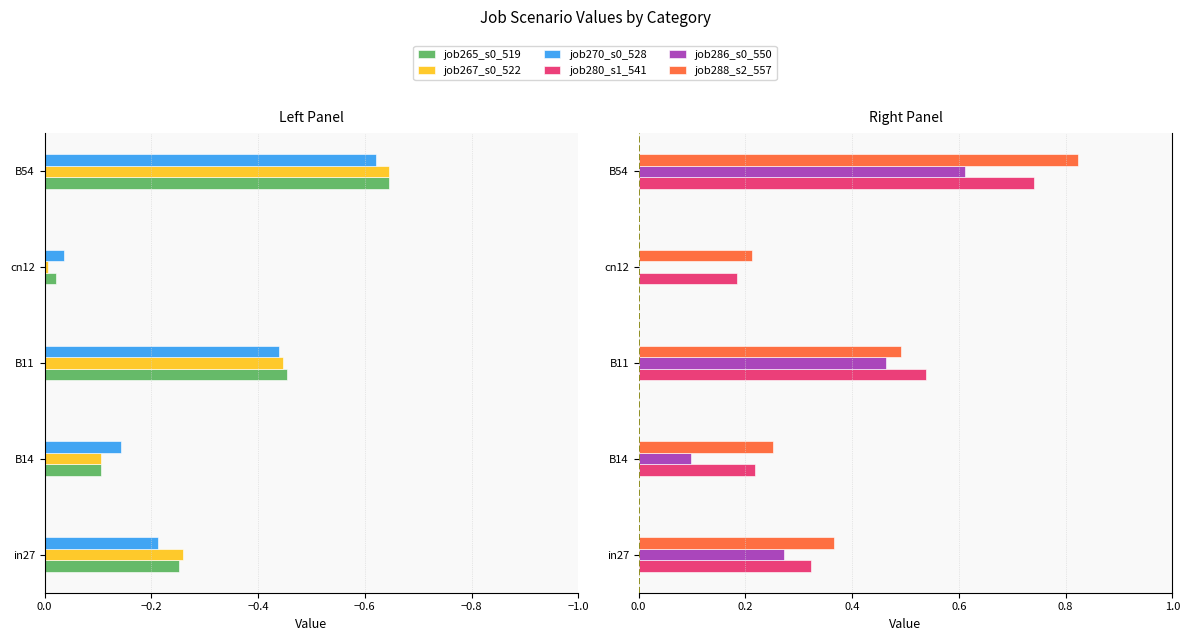

At how many categories does at least one series exceed 0?

5